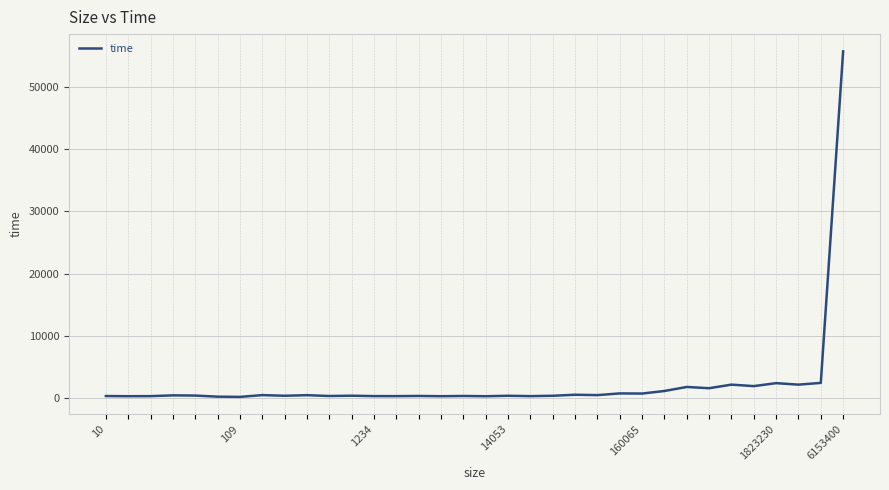

What is the difference between the maximum and minimum values?

55420